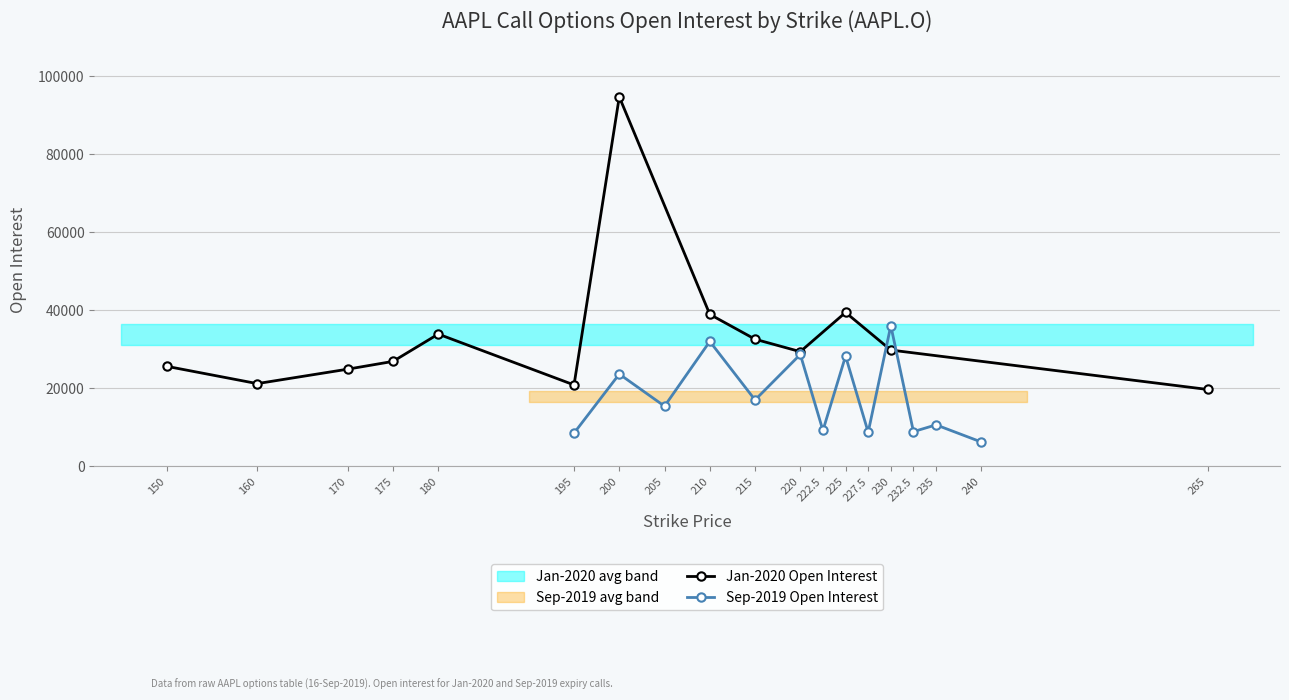

Reading left to right, transcribe all the data shown in this chart.

Jan-2020 Open Interest: 25632	21198	24904	26895	33896	20861	94704	38954	32579	29392	39444	29801	19700
Sep-2019 Open Interest: 8507	23647	15410	32020	17009	28680	9188	28251	8741	36047	8889	10626	6226